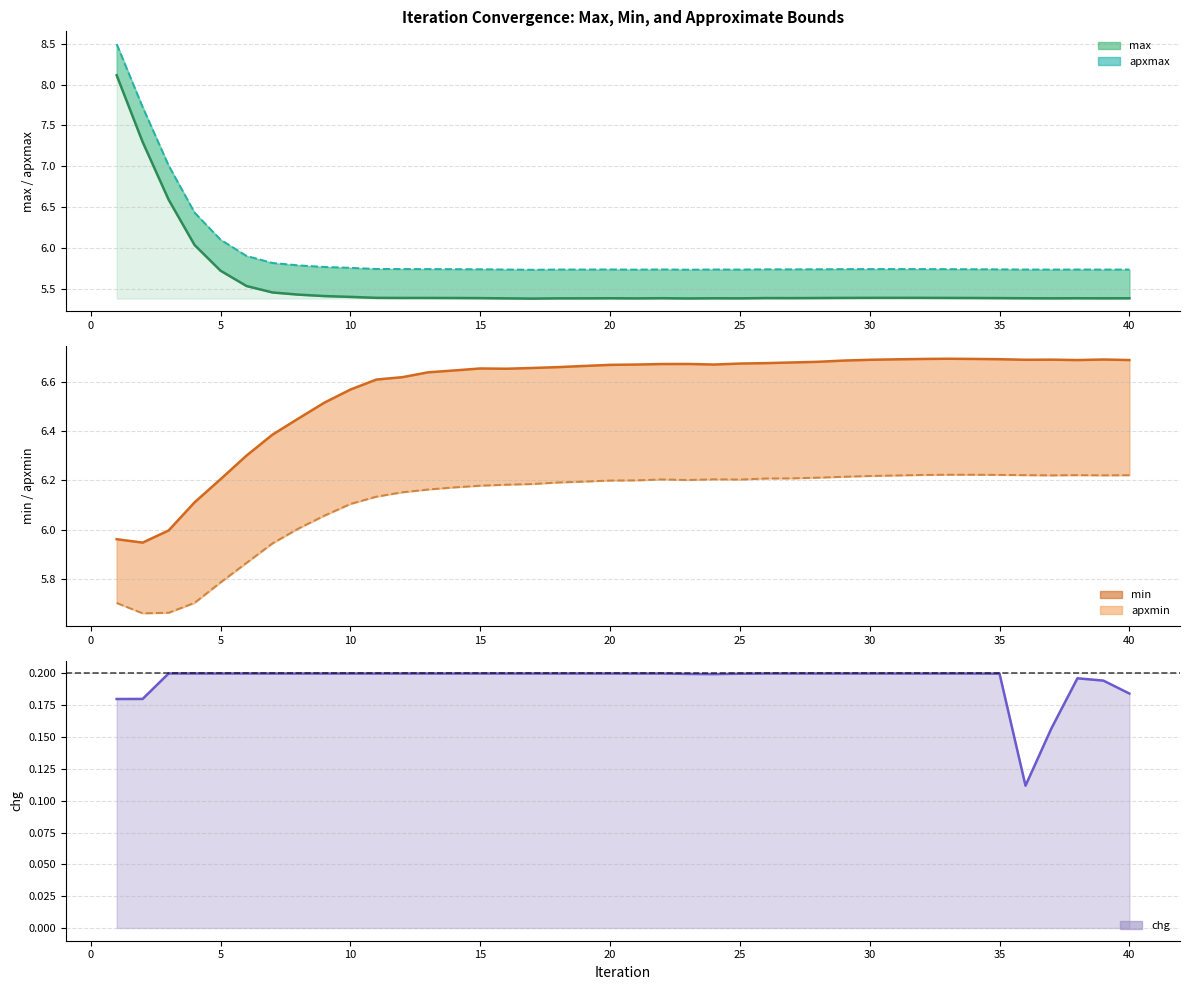

What is the average value of the apxmin series?

6.1